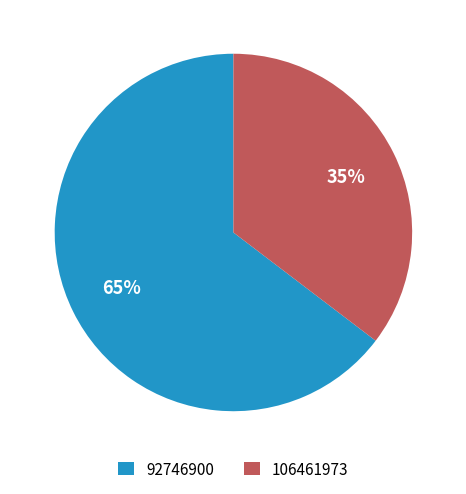

To the nearest percent, what portion does 106461973 represent?

35%